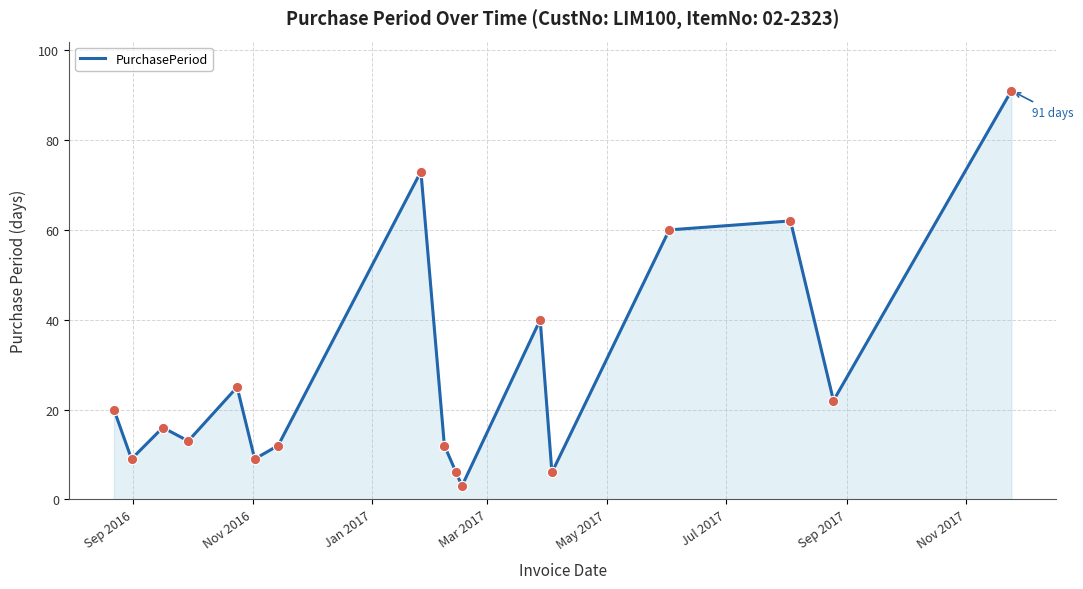

What is the maximum value shown in the chart?

91